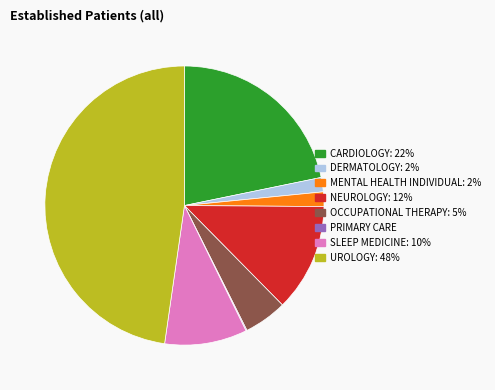

Does any single category account for the majority?

No